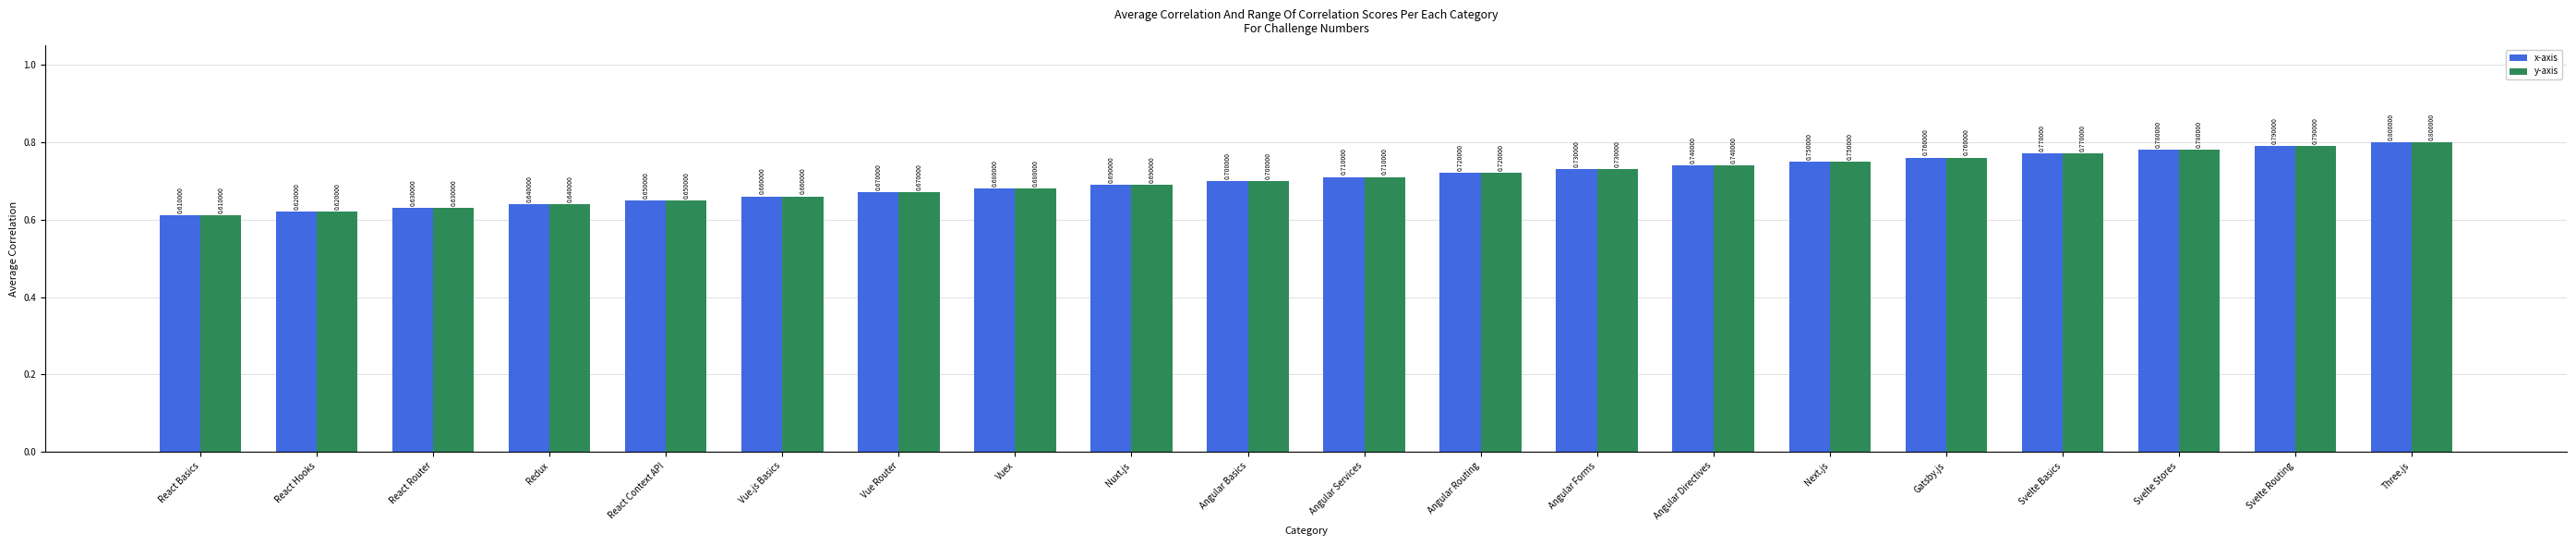

At which label is y-axis closest to 0?

React Basics